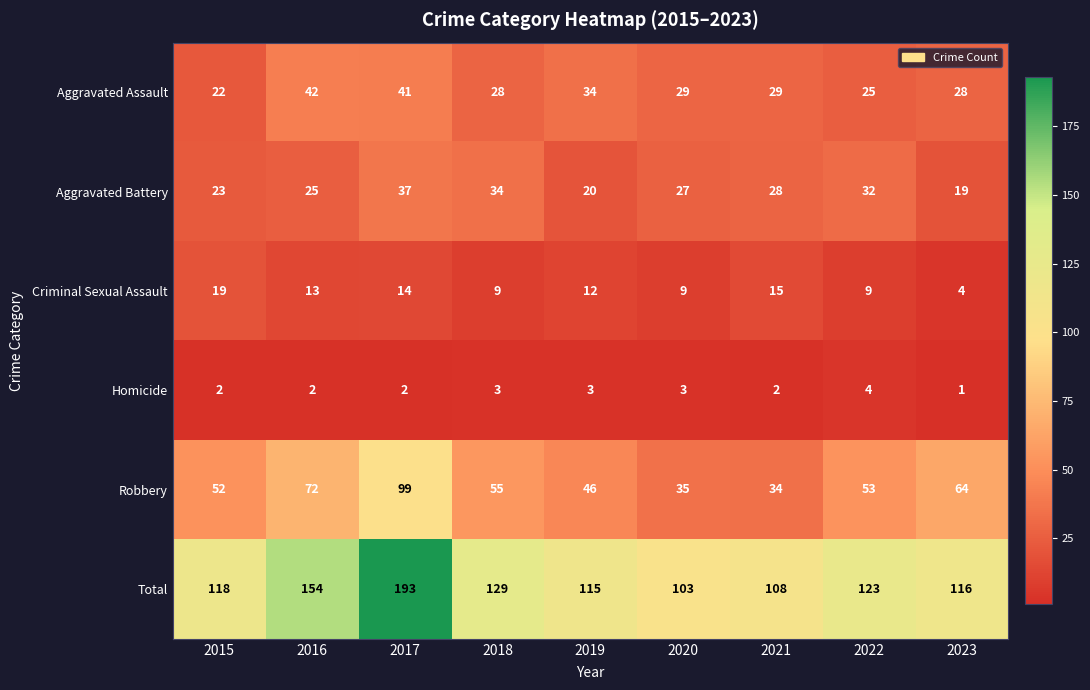

Is the value of Aggravated Battery at 2019 greater than the value of Aggravated Assault at 2015?

No